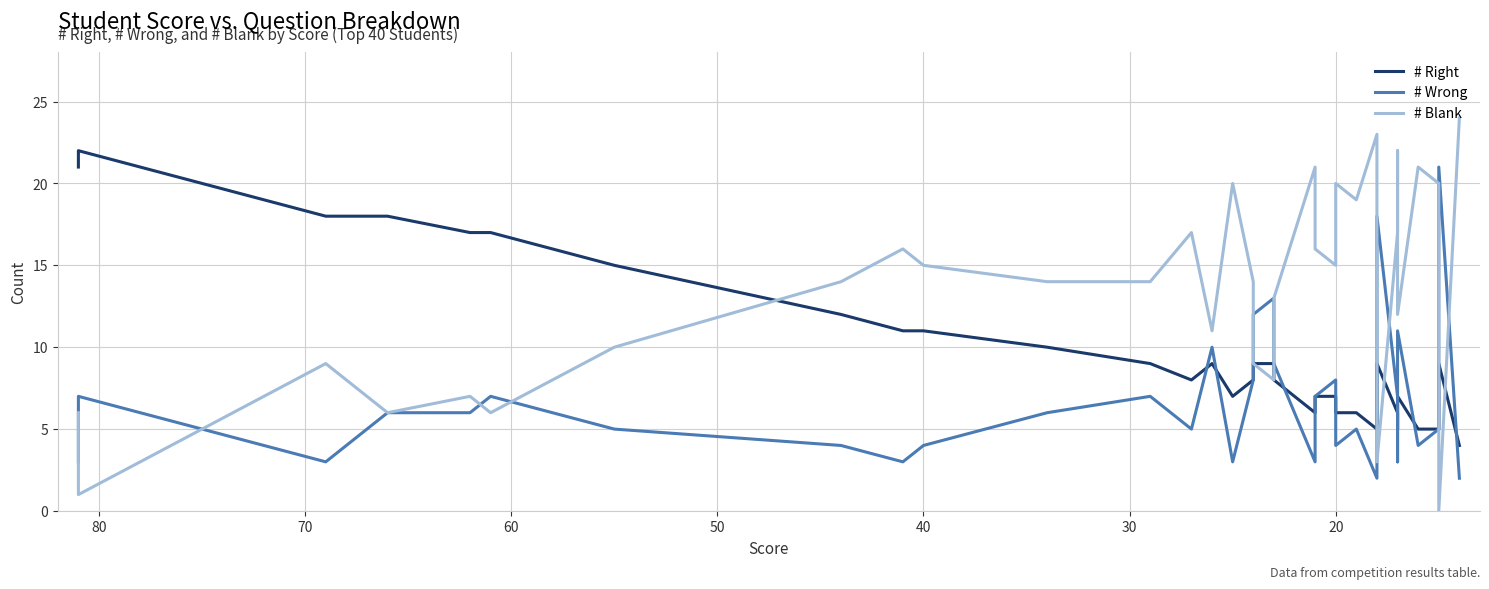

How many categories are shown in the chart?

40